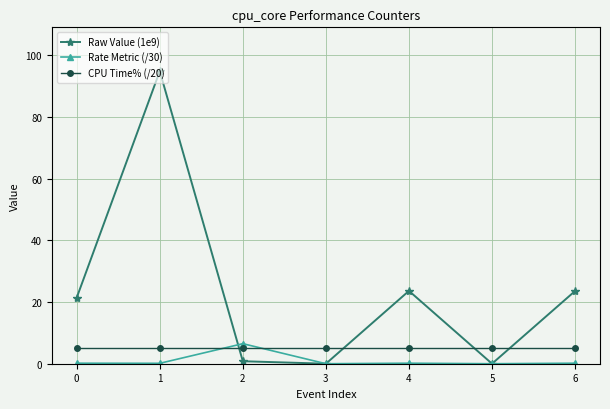

Which label corresponds to the largest value in the chart?

1